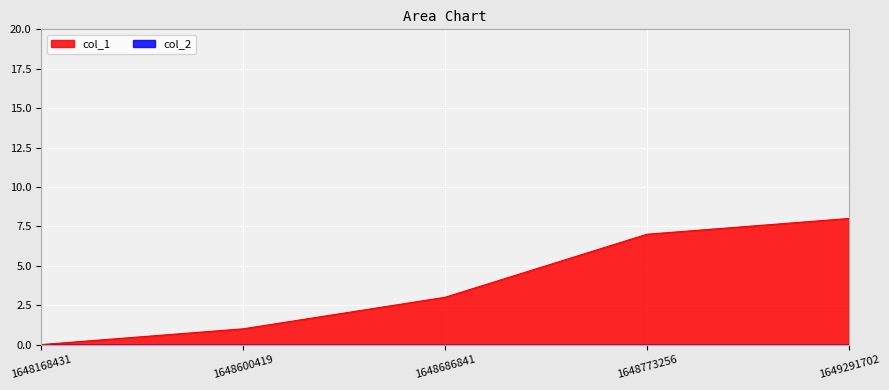

What is the approximate value at 1649291702?

8